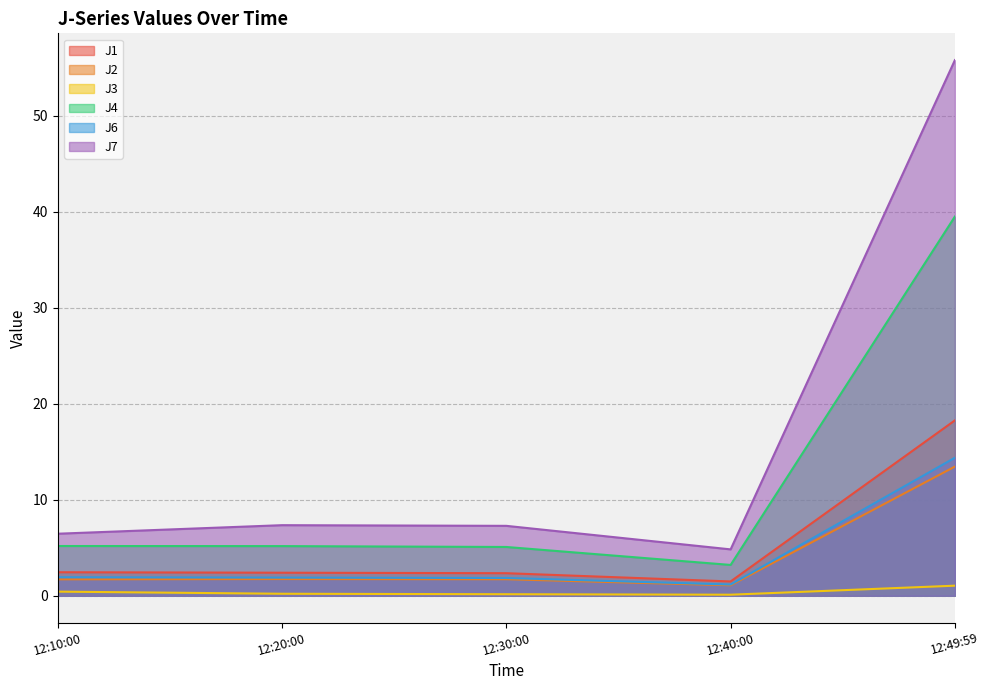

True or false: J1 and J6 cross at least once.

False